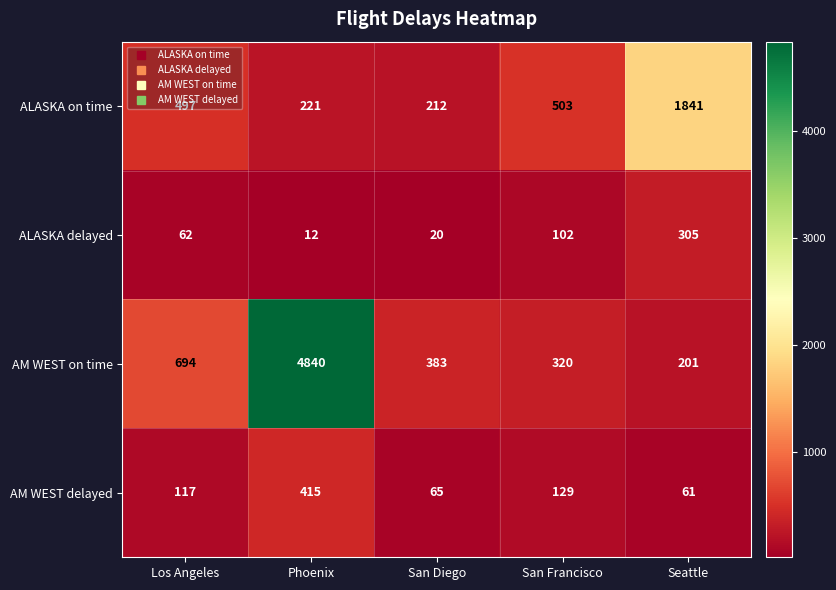

At which category is the sum across all series the highest?

Phoenix